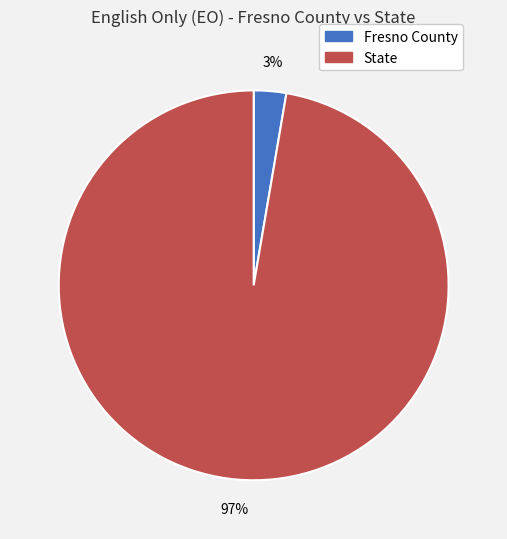

How many slices are in this pie chart?

2